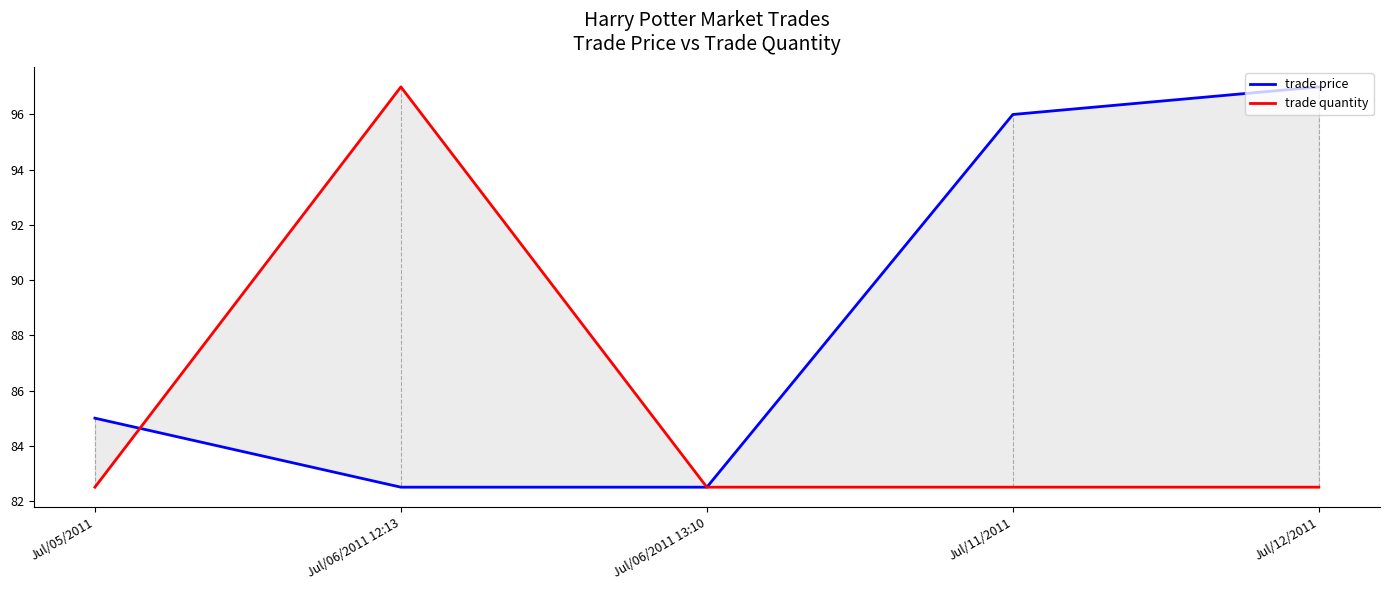

Which series changed the most between Jul/05/2011 and Jul/06/2011 12:13?

trade quantity